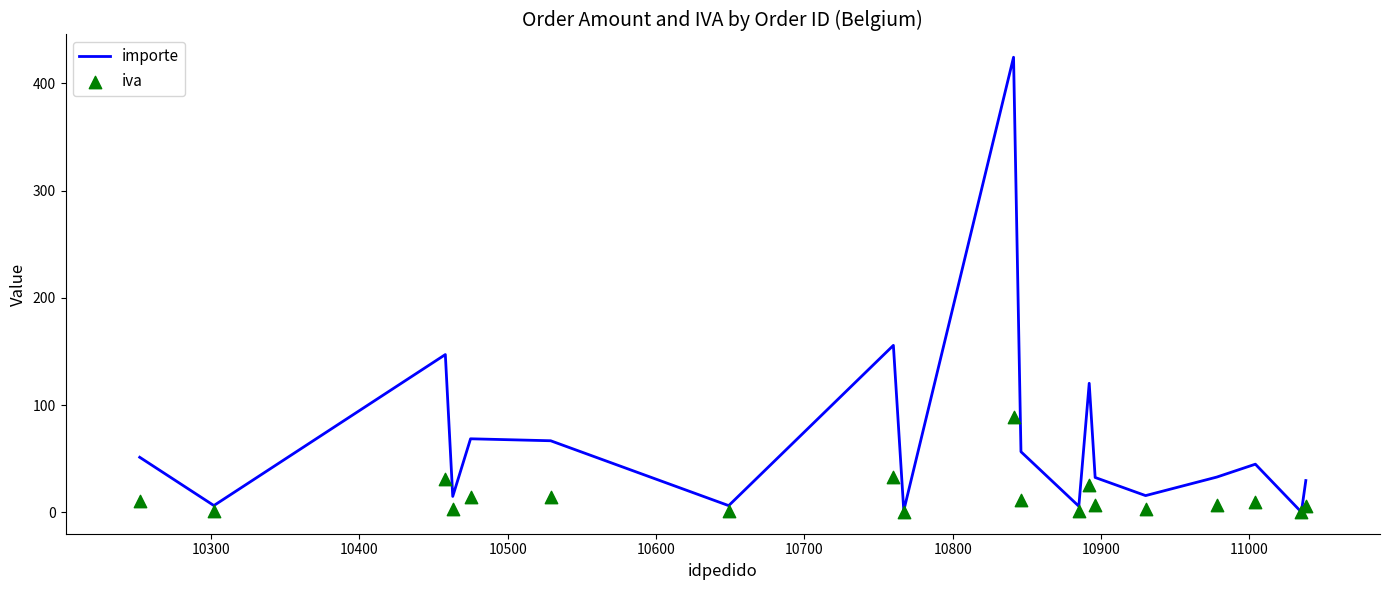

What are all the series names shown in the legend?

importe, iva